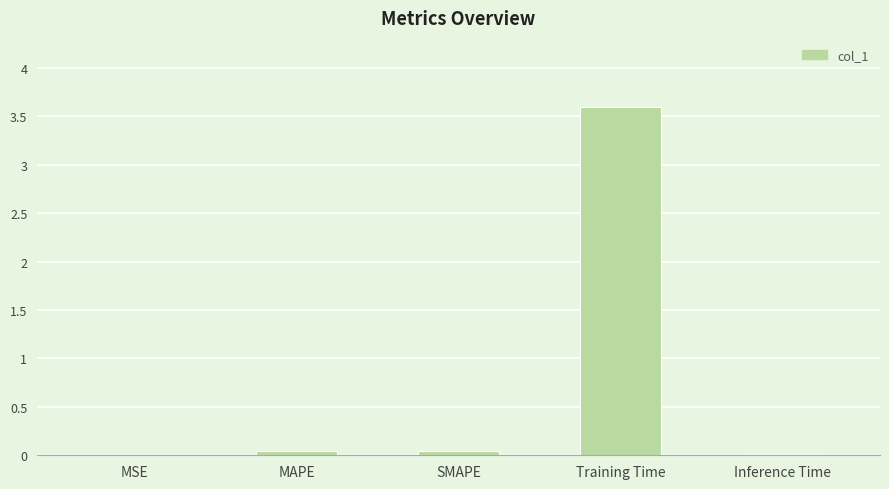

Which label corresponds to the largest value in the chart?

Training Time